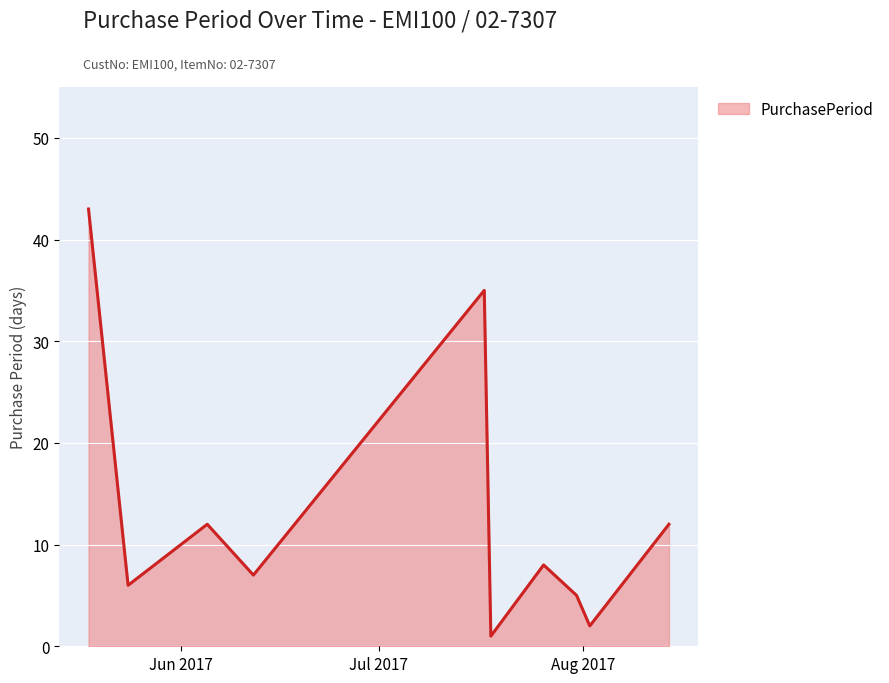

What is the maximum value shown in the chart?

43